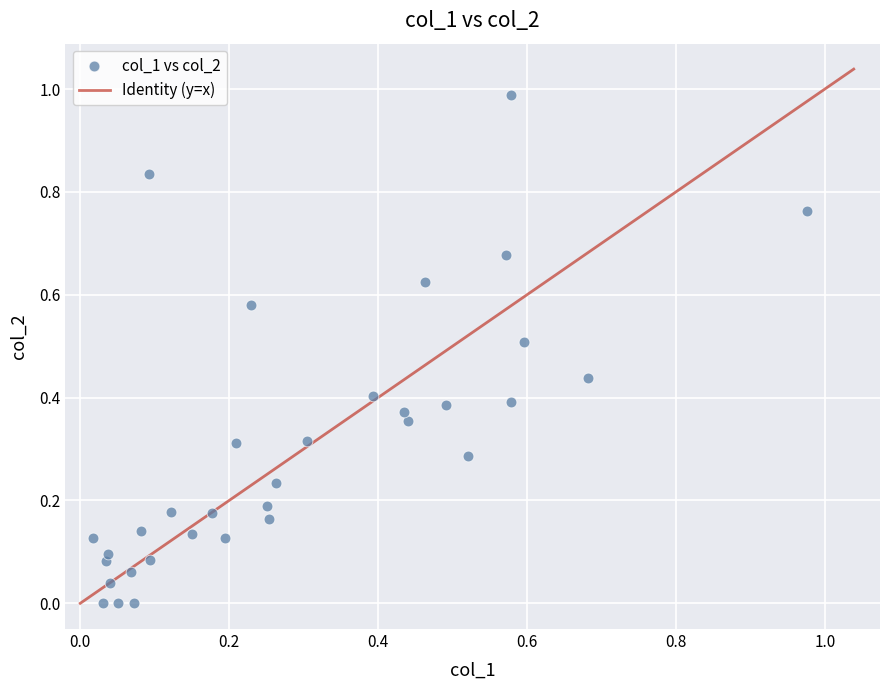

What is the range of Y values (max minus min)?

1.0